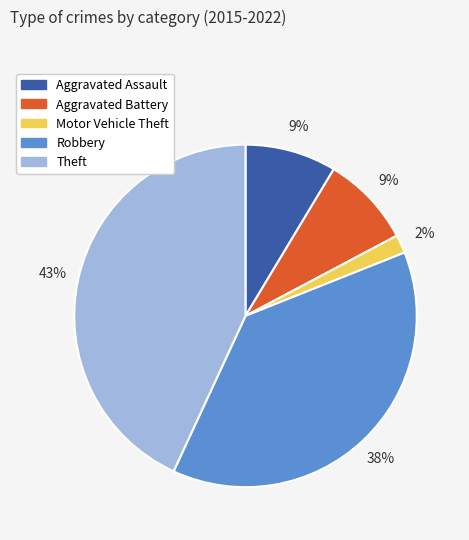

To the nearest percent, what is the difference between the Theft and Motor Vehicle Theft slice percentages?

41%